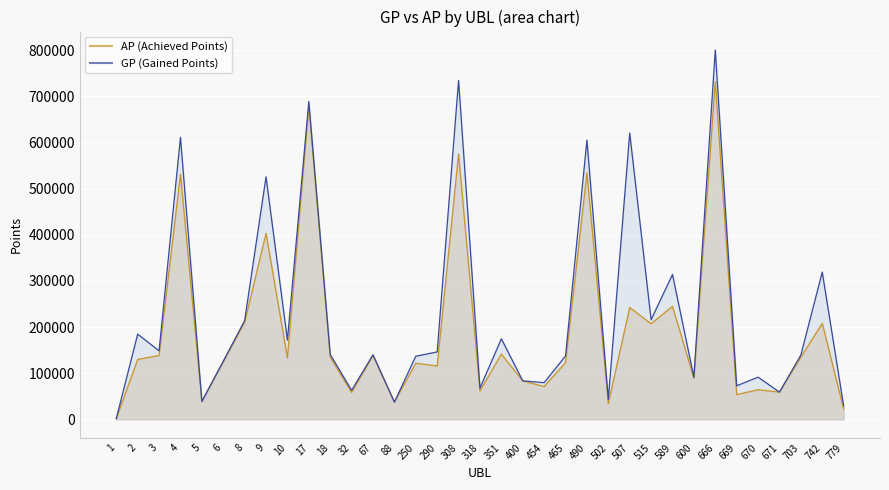

How many lines are shown in the chart?

2